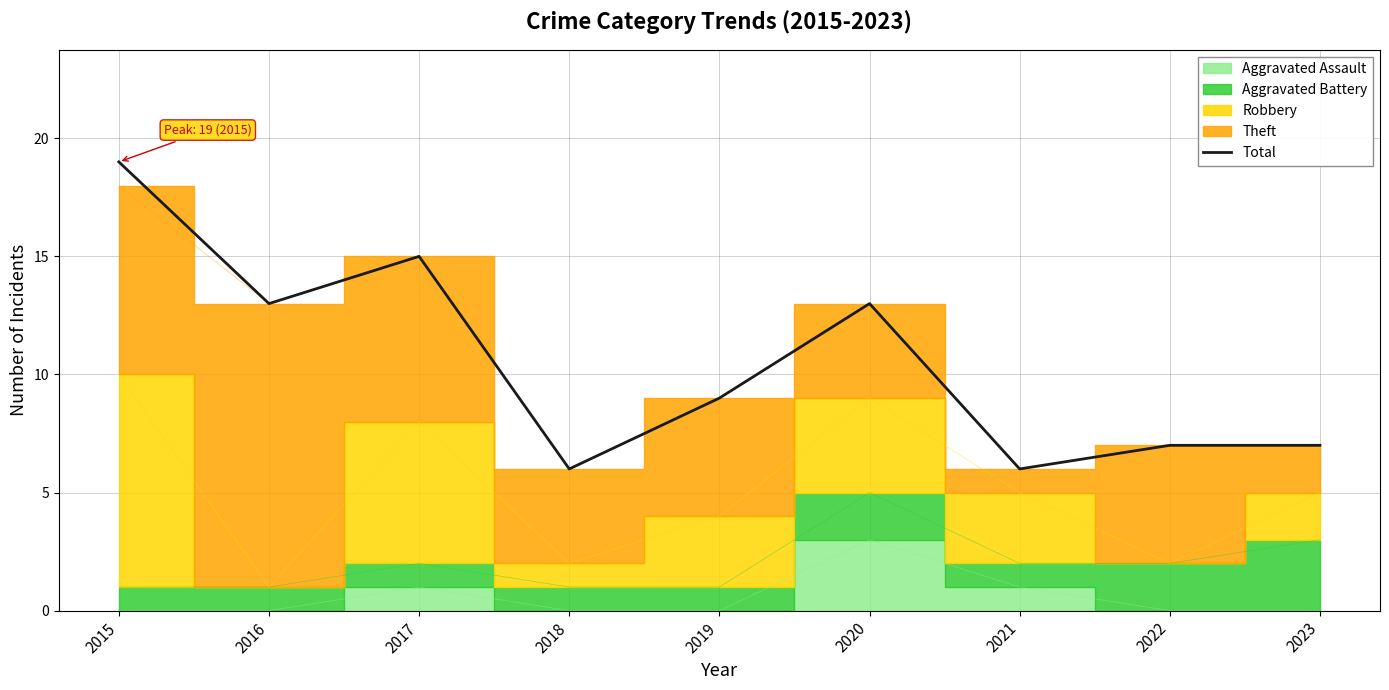

What value does the data have at 2023, to the nearest 10?

10